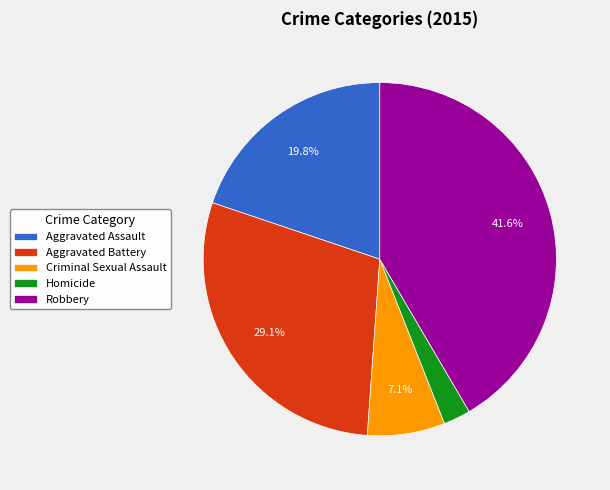

How much of the chart is everything except Robbery?

58.4%